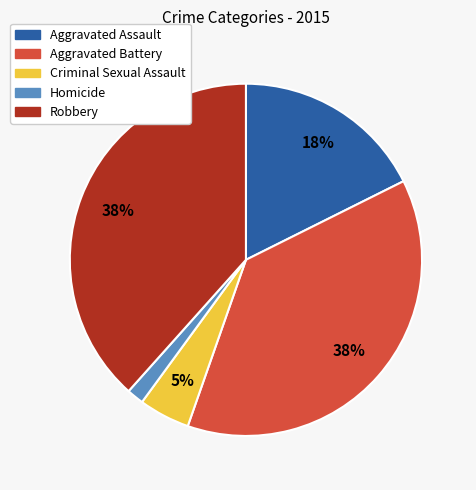

What is the smallest slice in the pie chart?

Homicide